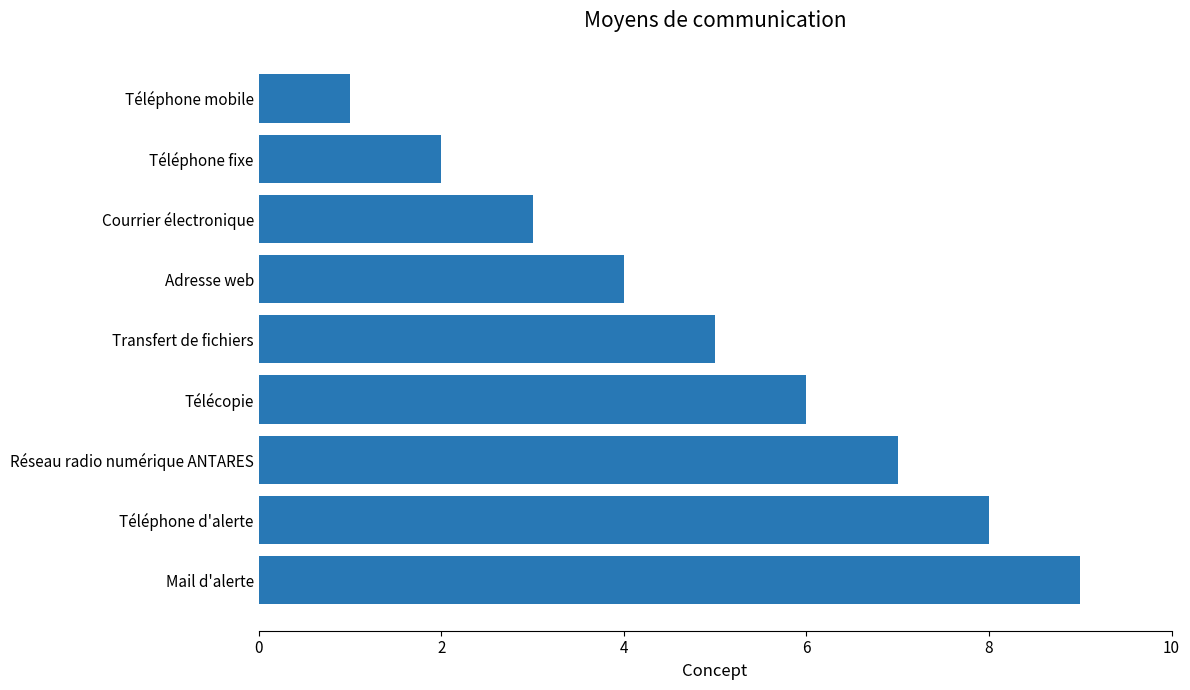

What position from the bottom is Adresse web?

6